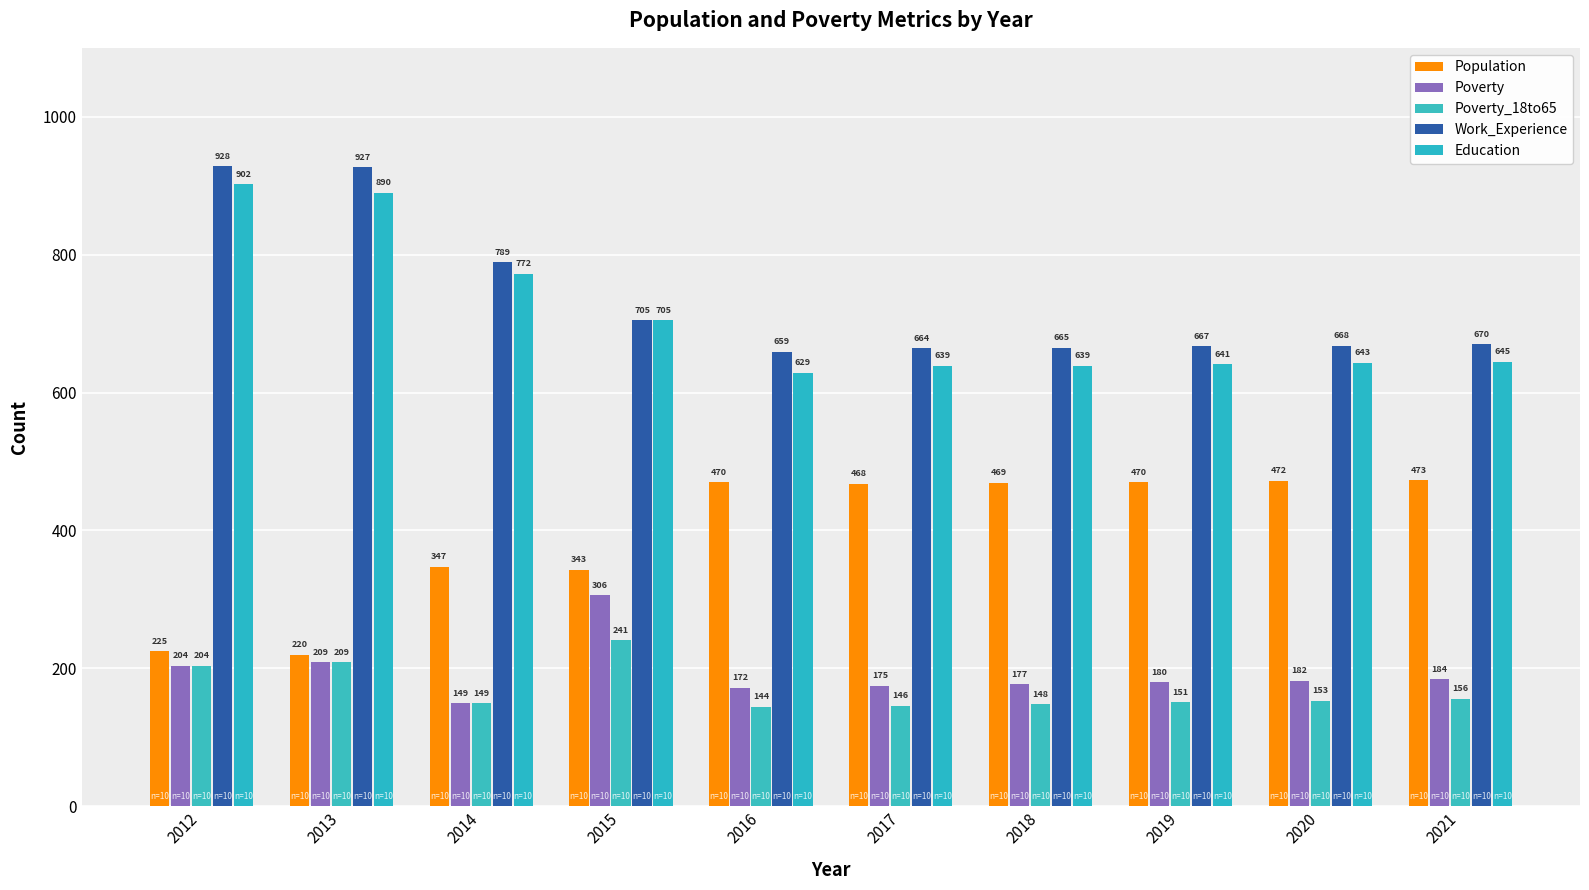

What is the average value of the Poverty_18to65 series?

170